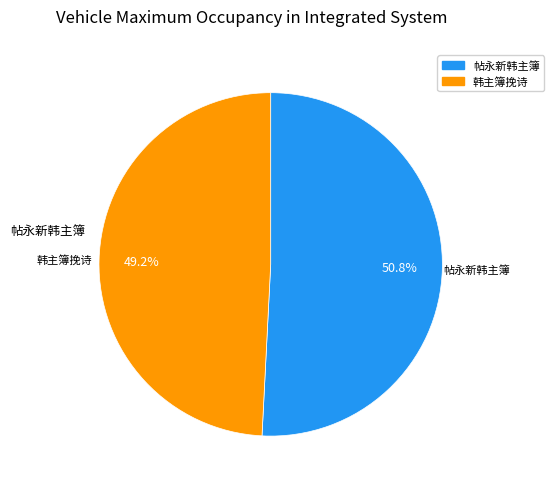

Is 帖永新韩主簿 the majority of the pie?

Yes